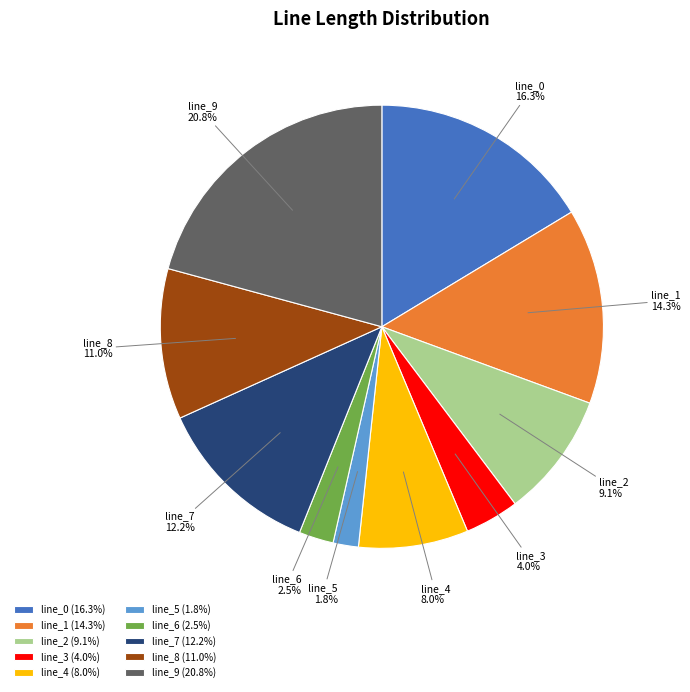

Does line_4 represent more than half of the total?

No